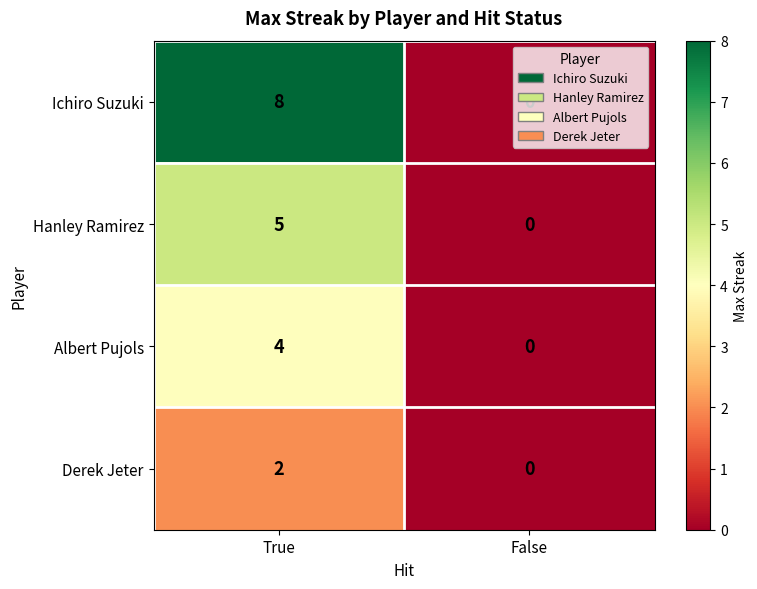

What is the sum of all Ichiro Suzuki values?

8